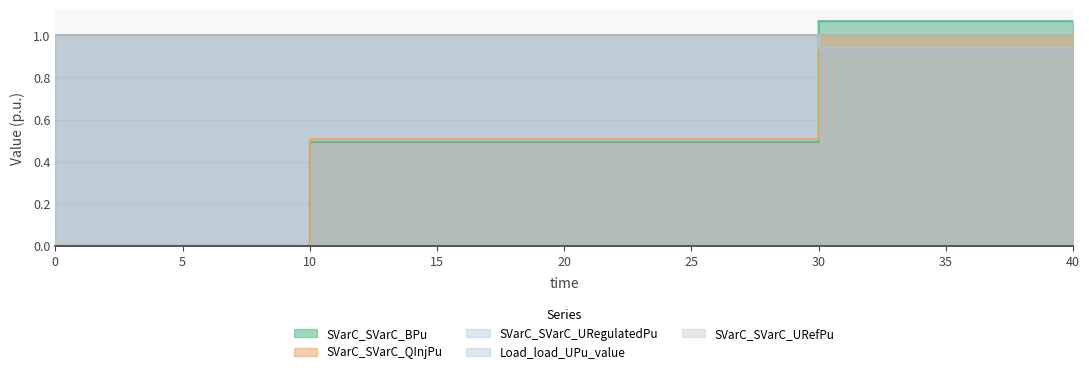

Which category has the highest value across all series?

30.0